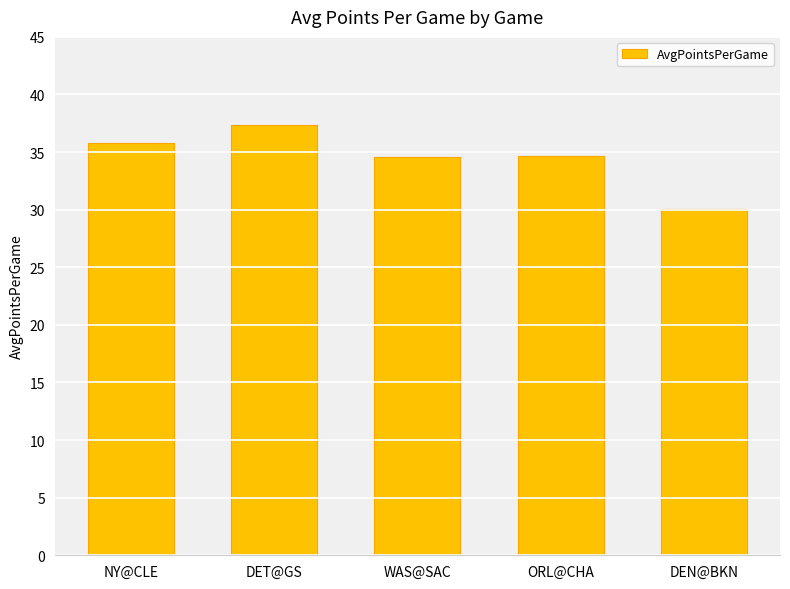

What is the value of the 3rd bar from the left?

34.6